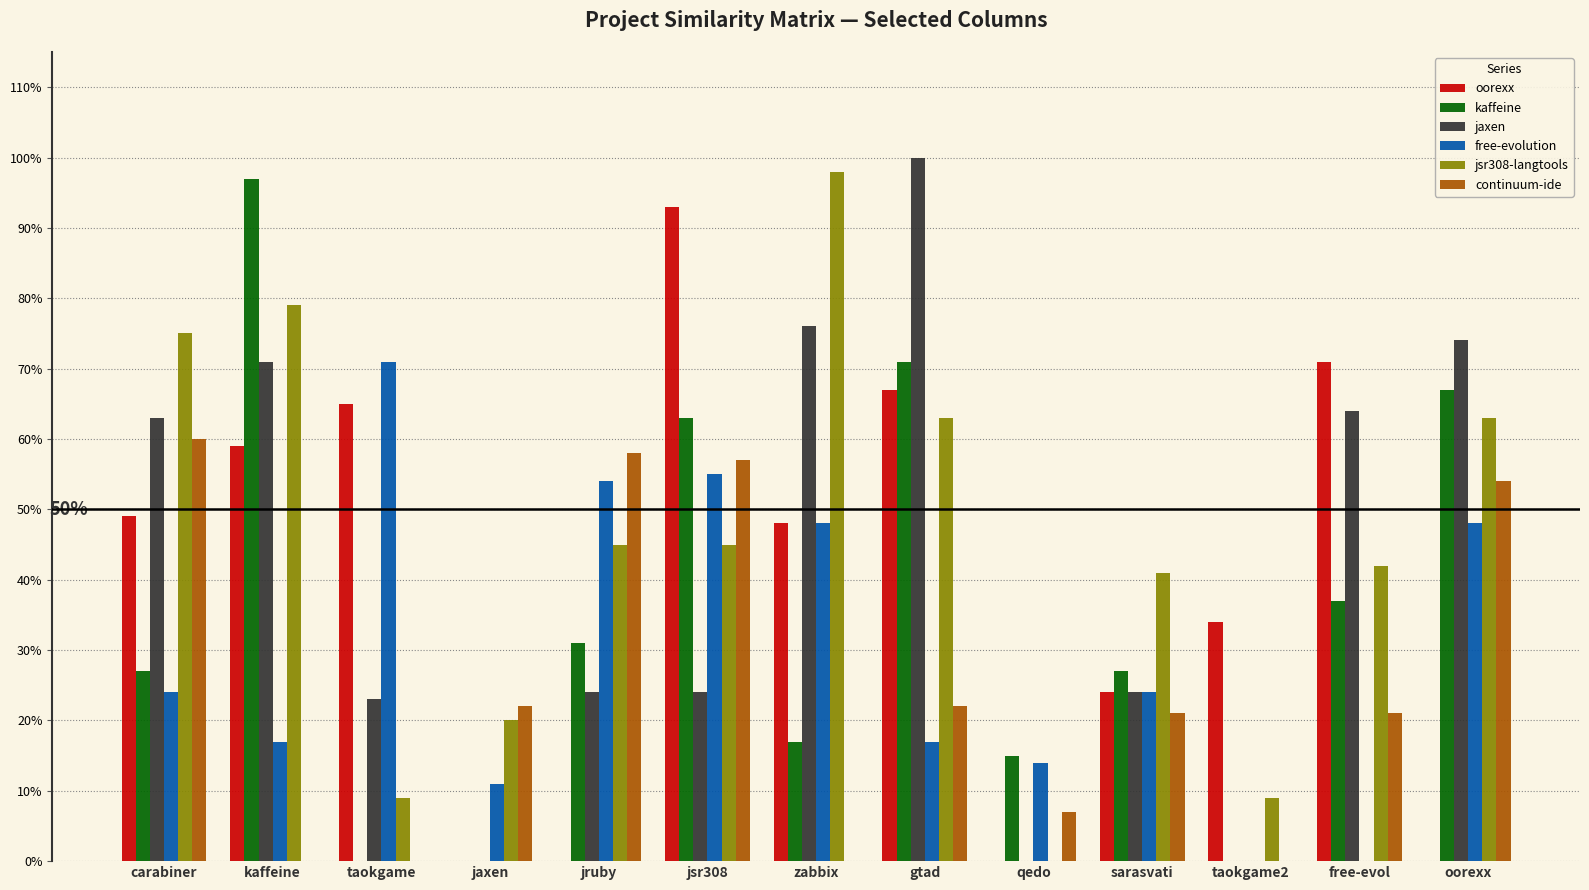

Rank the series at taokgame2 from lowest to highest value.

kaffeine, jaxen, free-evolution, continuum-ide, jsr308-langtools, oorexx